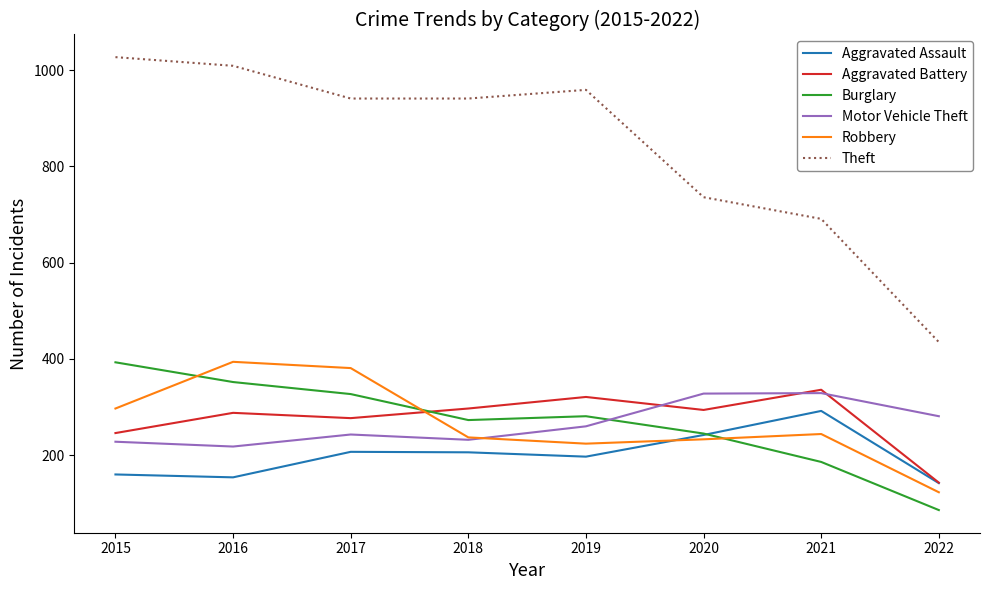

What is the smallest value displayed?

86